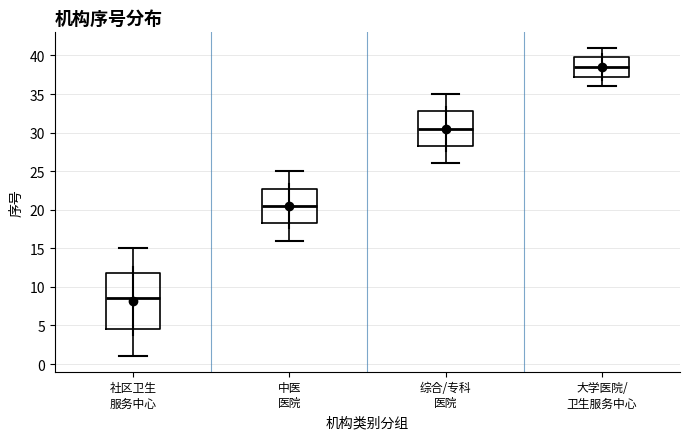

Where does the lower whisker of the box for 中医 医院 end on the y-axis? The values are not printed on the chart, so give them approximately, as read against the axis.

16.0